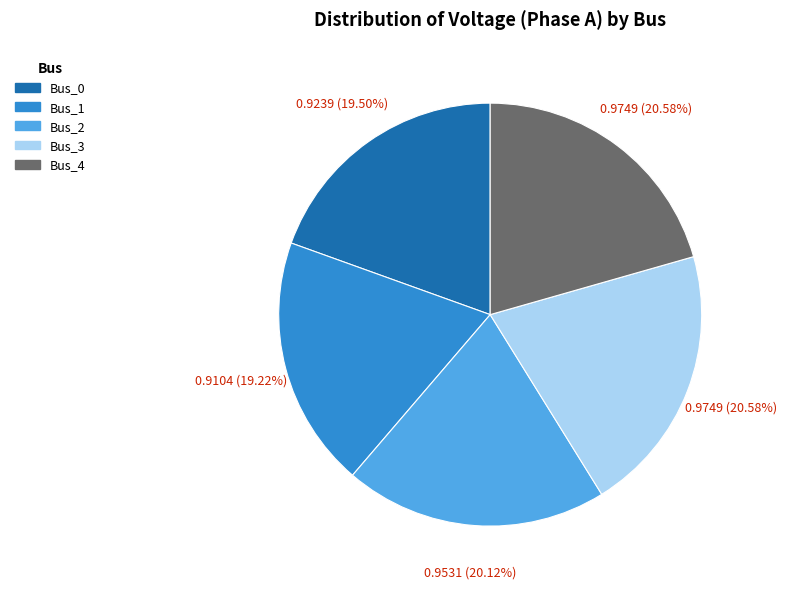

Which has a higher value, Bus_4 or Bus_0?

Bus_4